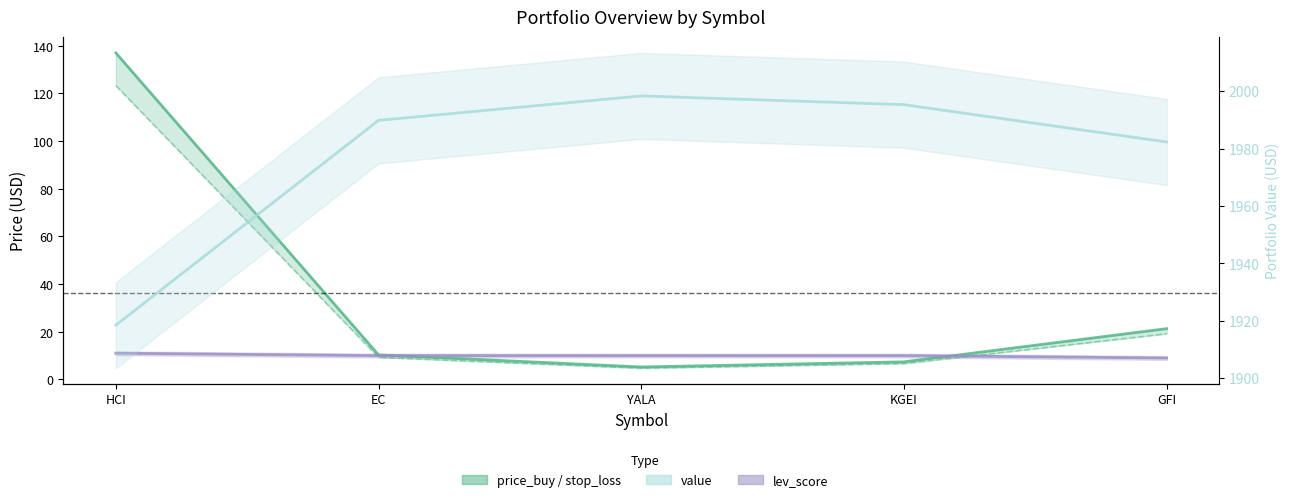

Where is the first local minimum for price_buy?

YALA